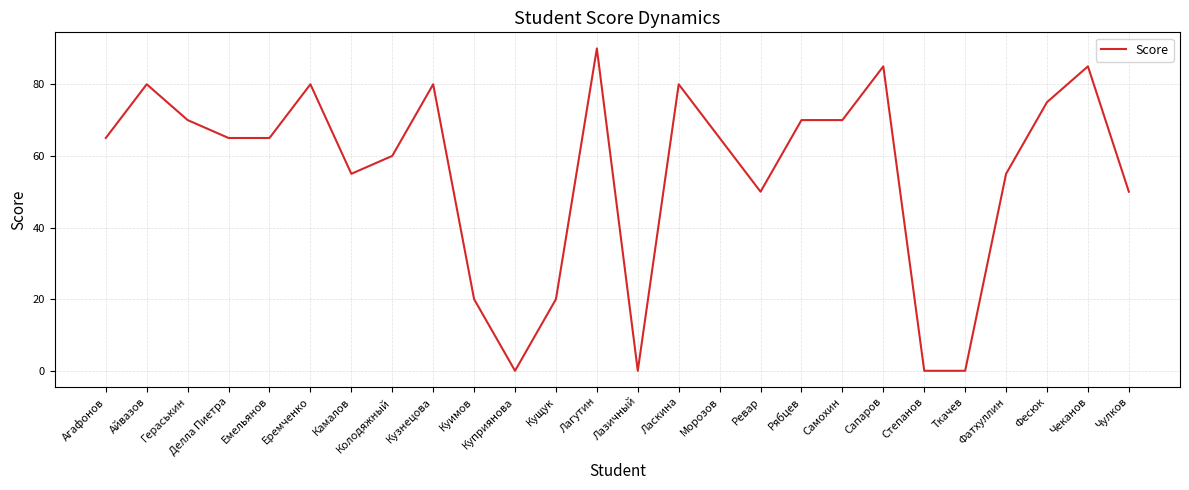

How many lines are shown in the chart?

1